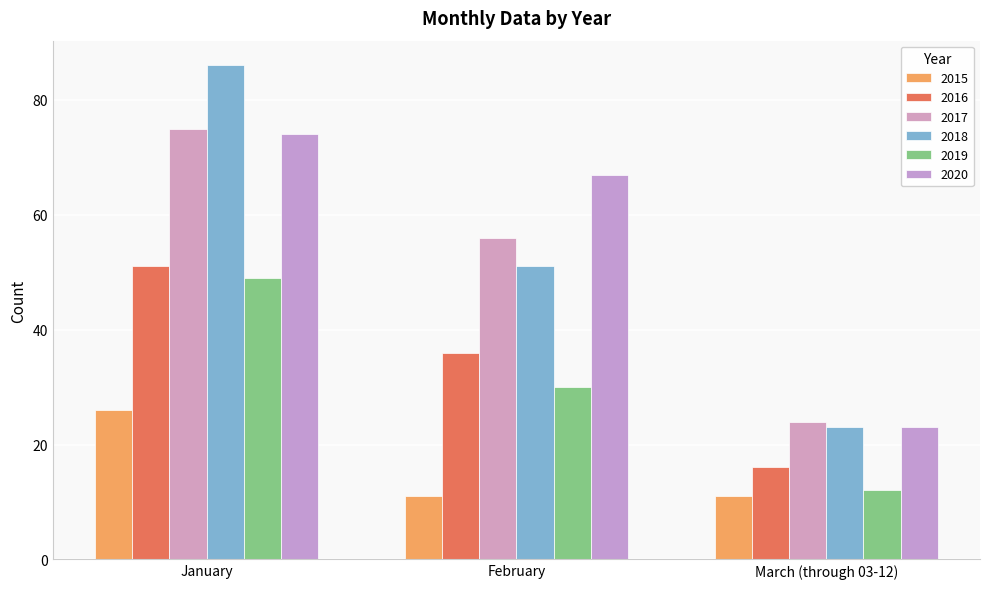

The value of 2018 at January is 86. True or false?

True